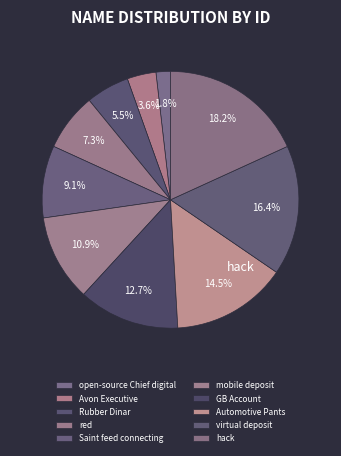

How many segments does this pie chart have?

10